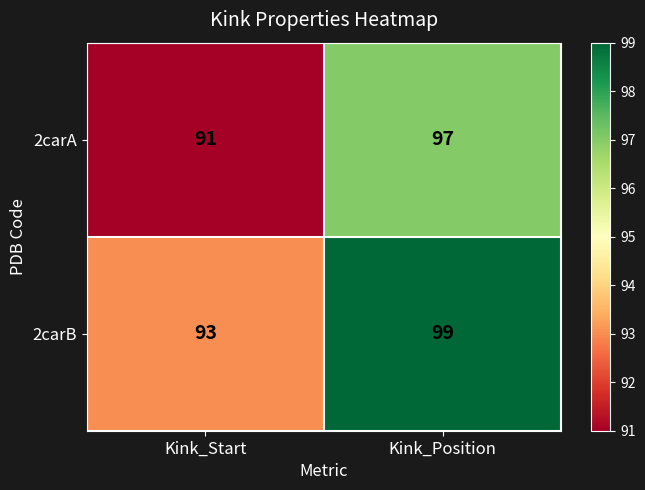

Rank the series by their average value, from lowest to highest.

2carA, 2carB